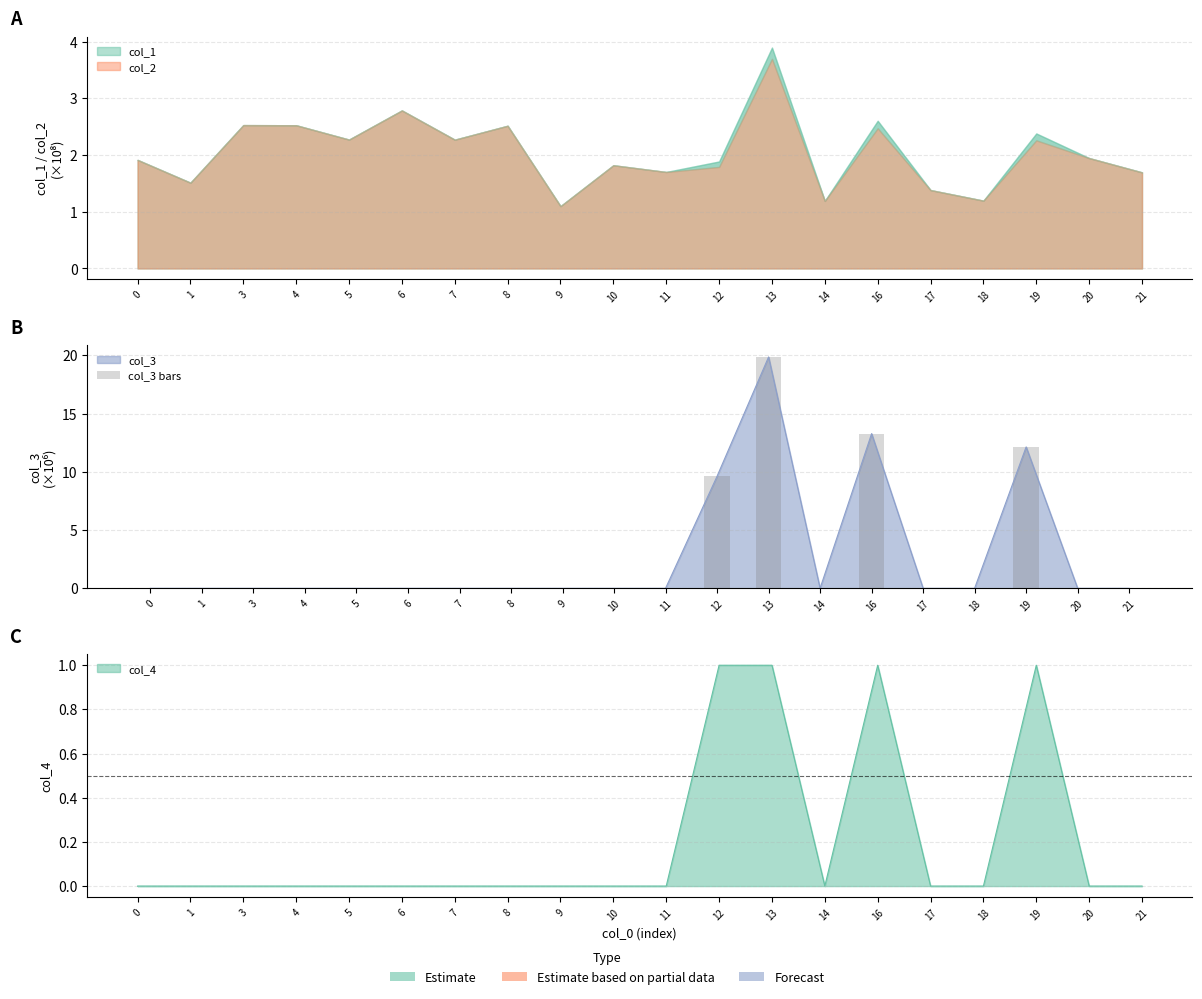

Rank the categories by value from highest to lowest.

13, 16, 19, 12, 0, 1, 3, 4, 5, 6, 7, 8, 9, 10, 11, 14, 17, 18, 20, 21